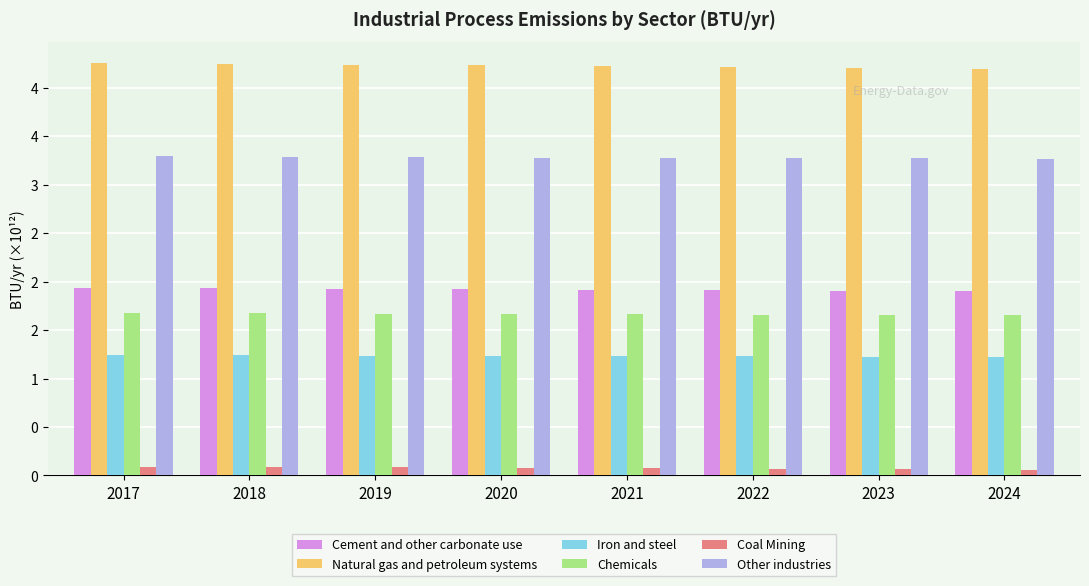

Which series has the largest total across all categories?

Natural gas and petroleum systems